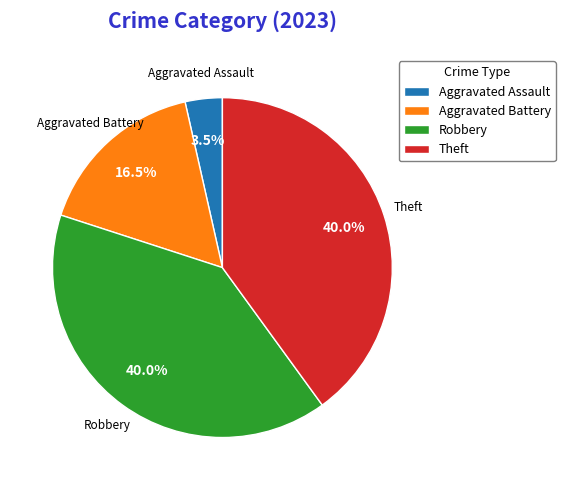

What percentage do Aggravated Assault and Aggravated Battery together represent?

20.0%